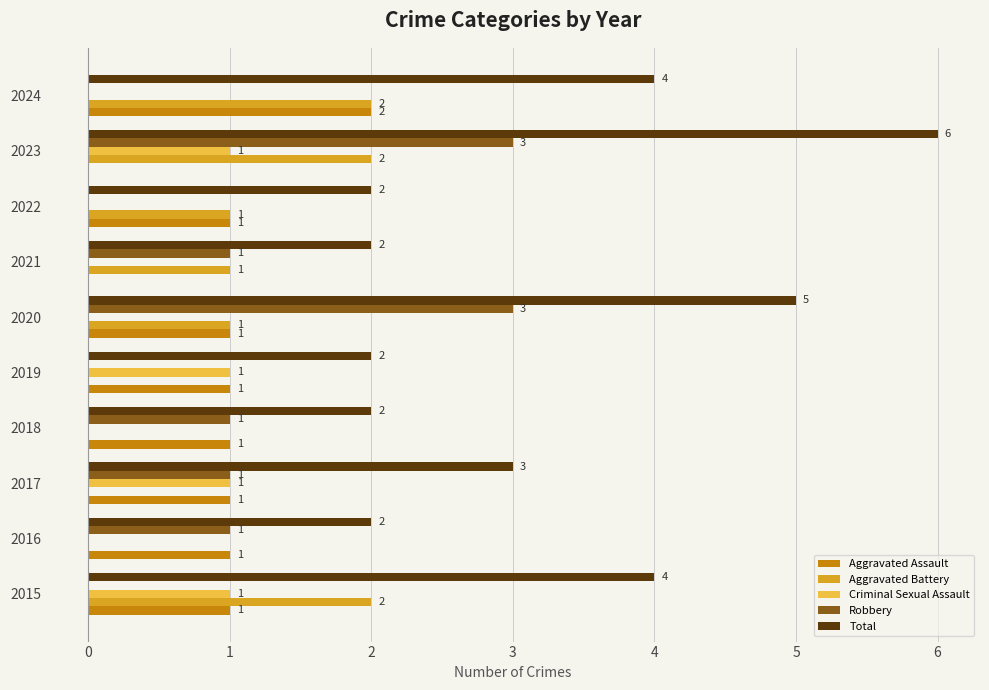

Which series has the widest spread of values?

Total